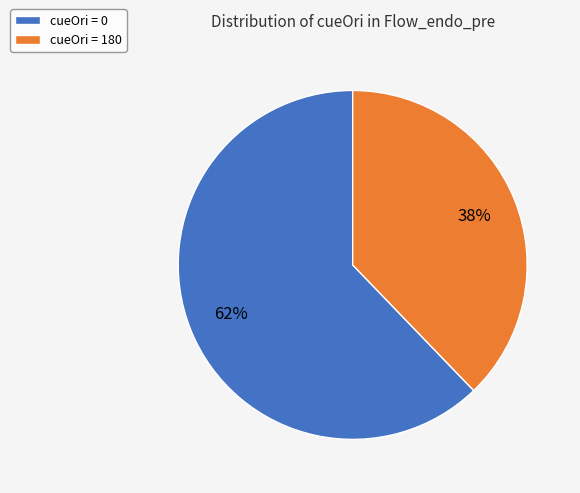

Is the sum of cueOri = 180 and cueOri = 0 greater than half?

Yes